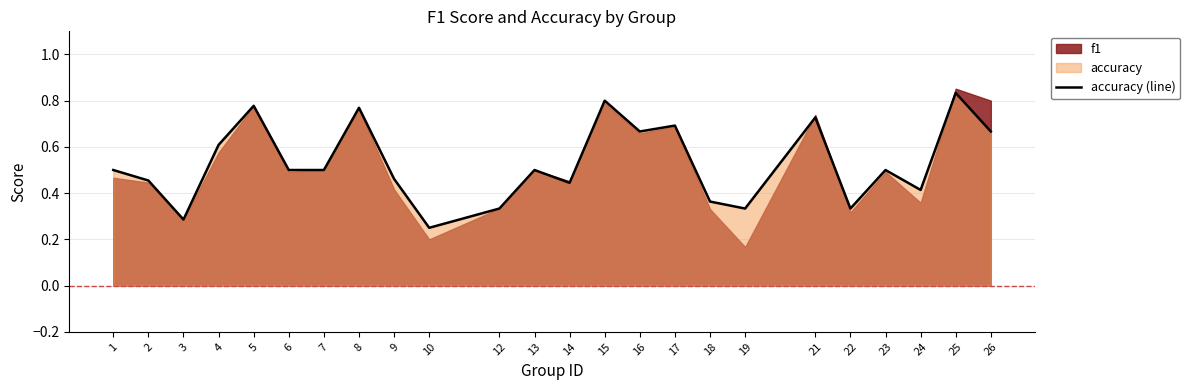

How many lines are shown in the chart?

1